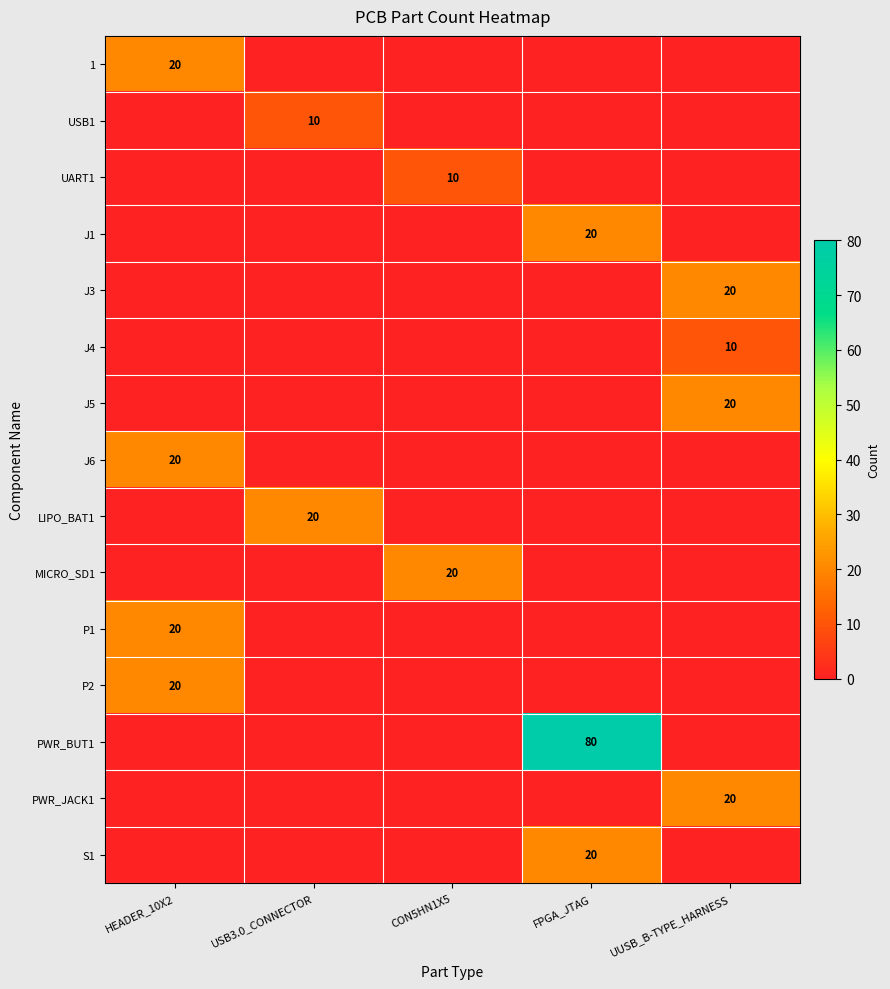

The value of 1 at HEADER_10X2 is 34. True or false?

False